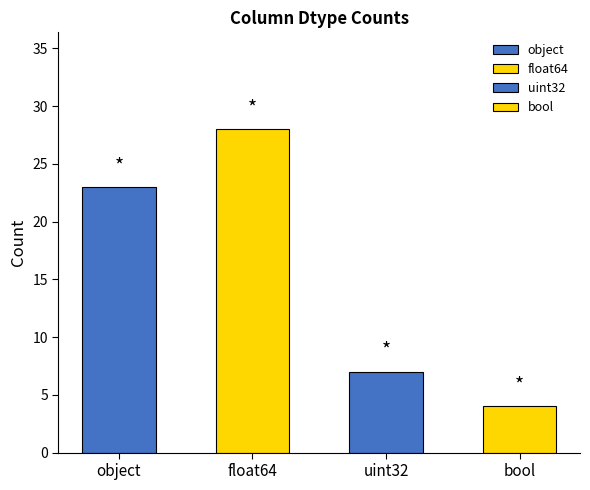

What is the change in value from object to bool?

-19